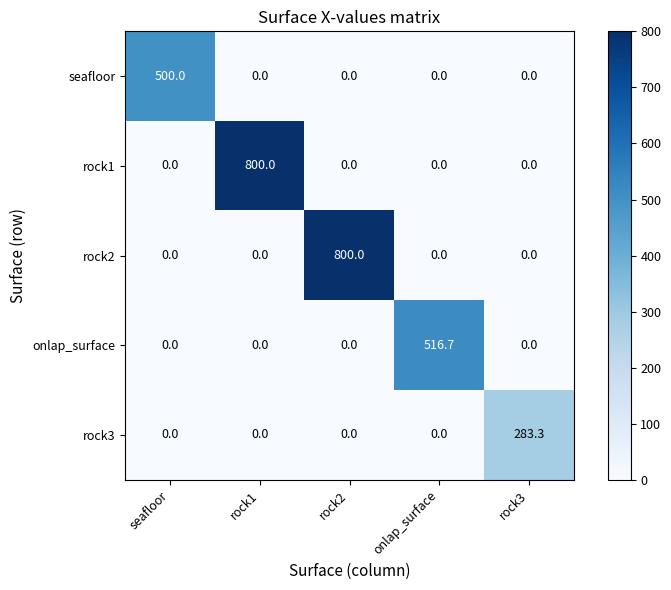

Is the value of rock2 at rock2 greater than the value of onlap_surface at rock3?

Yes